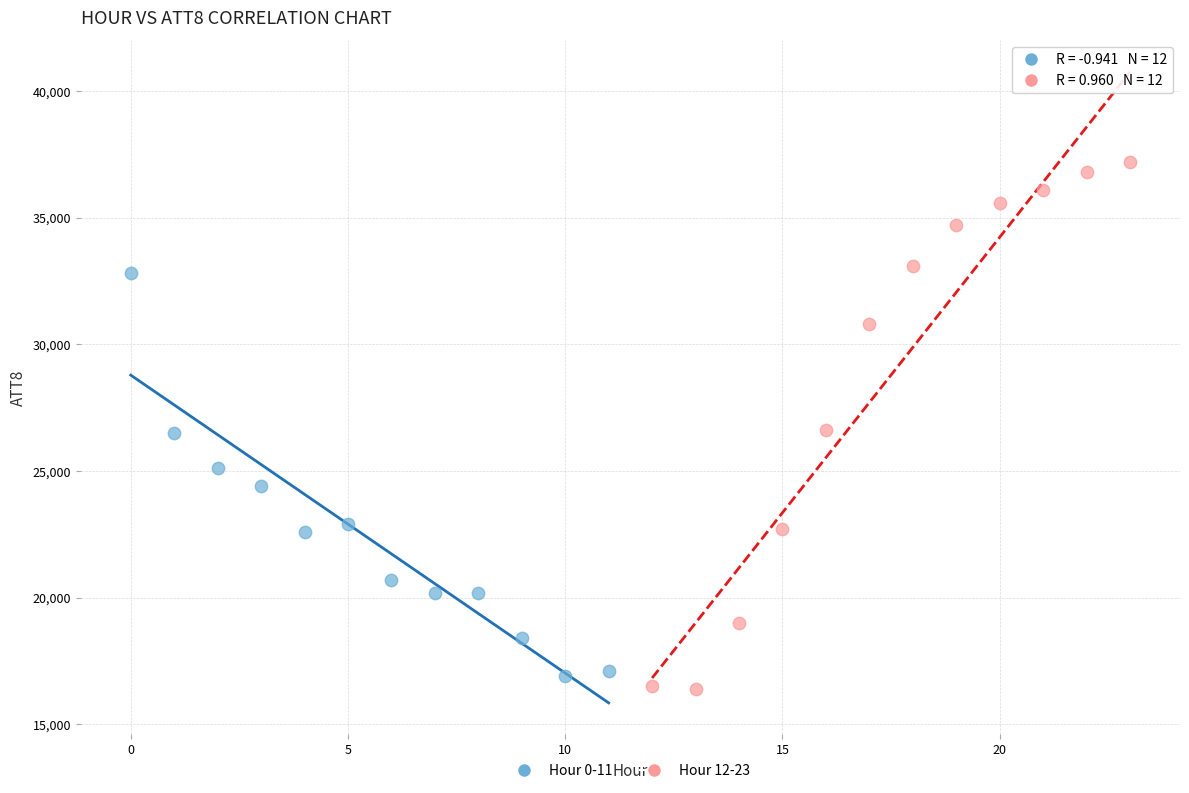

Which series has the largest Y range (max minus min)?

Hour 12-23